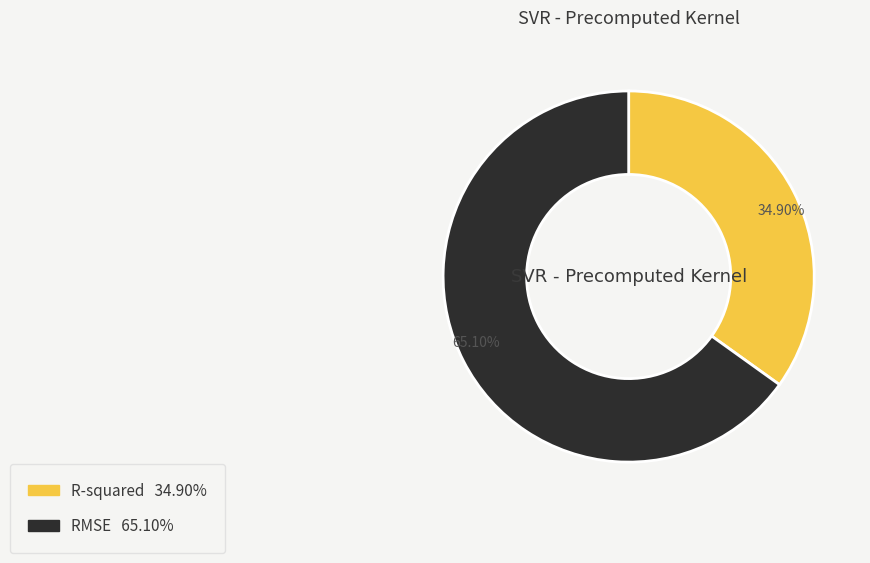

Rank the categories by value from highest to lowest.

RMSE, R-squared